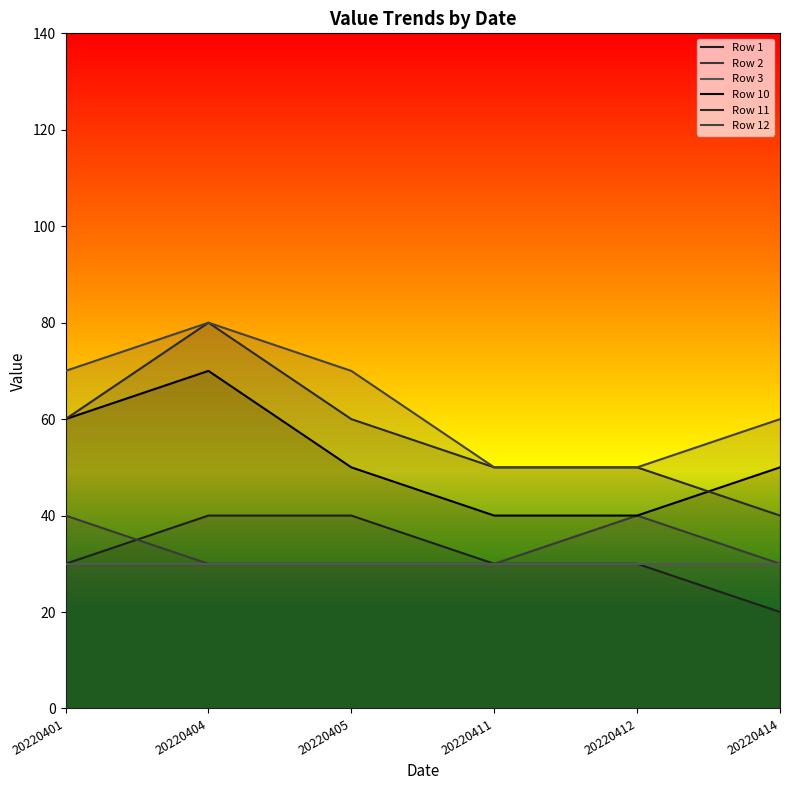

Which category has the highest value across all series?

20220404